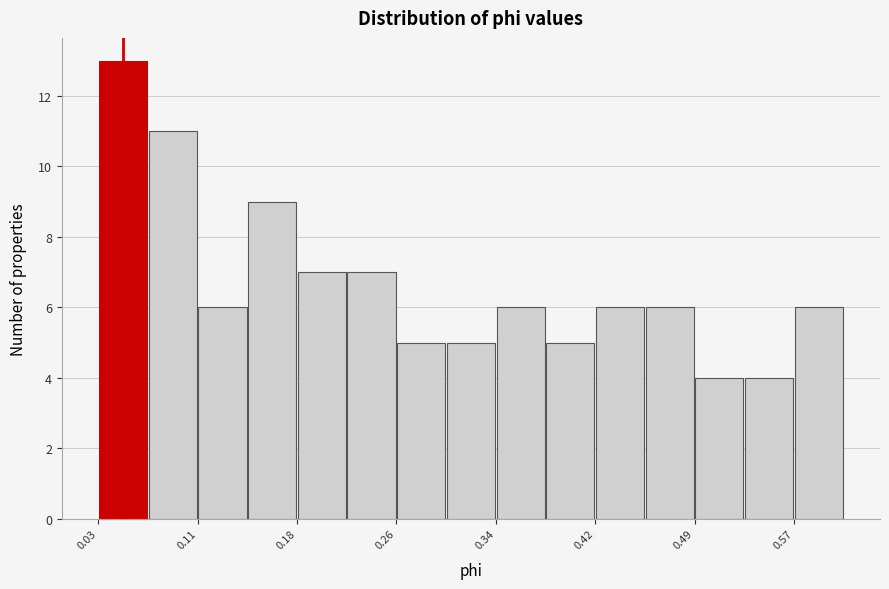

Around what value on the x-axis is the tallest bar? Give the approximate position of its centre, as read against the axis.

0.05